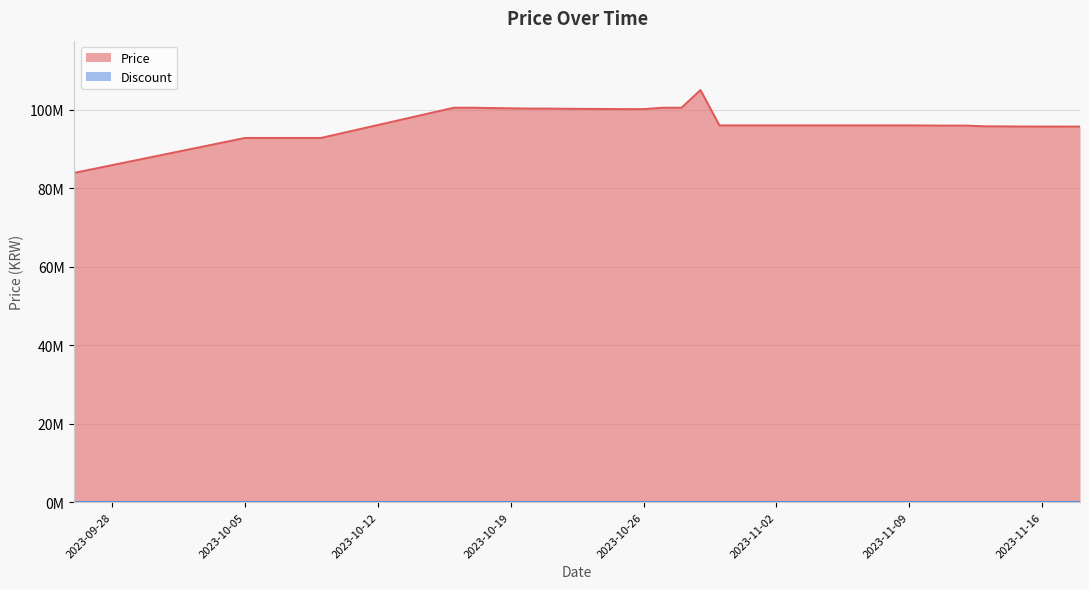

Reading left to right, extract all data points from this chart.

83900000	92800000	92800000	92800000	92800000	92800000	100500000	100500000	100420000	100350000	100280000	100280000	100230000	100200000	100180000	100150000	100145000	100500000	100500000	105000000	96000000	96000000	96000000	96000000	96000000	96000000	96000000	96000000	96000000	96000000	95999000	95970000	95940000	95940000	95763040	95745000	95710000	95699000	95694000	95694000